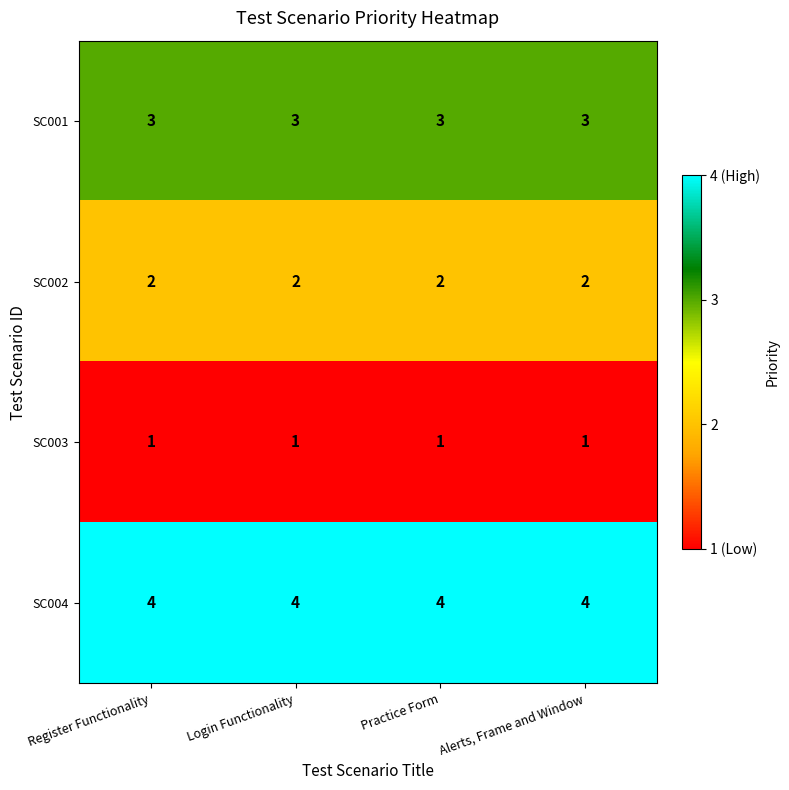

List the series in order of their peak value, lowest first.

SC003, SC002, SC001, SC004